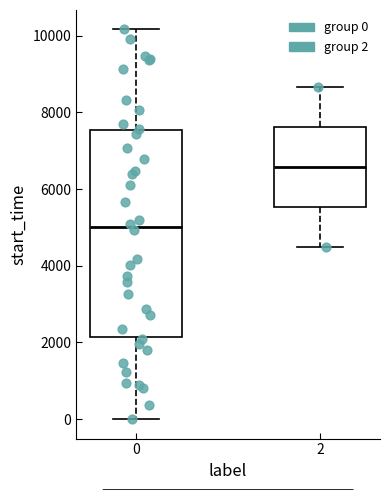

Reading left to right, read every box against the y-axis: the position of its median line, the range the box covers, and the ends of its whiskers. The values are not printed on the chart, so give them approximately, as read against the axis.

0: median 5000, box 2200 to 7600, whiskers 0 to 10200
2: median 6600, box 5600 to 7600, whiskers 4400 to 8600